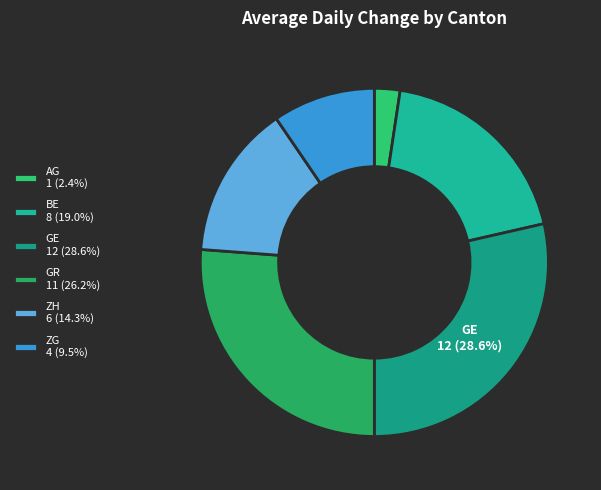

Which category has the biggest portion of the pie?

GE